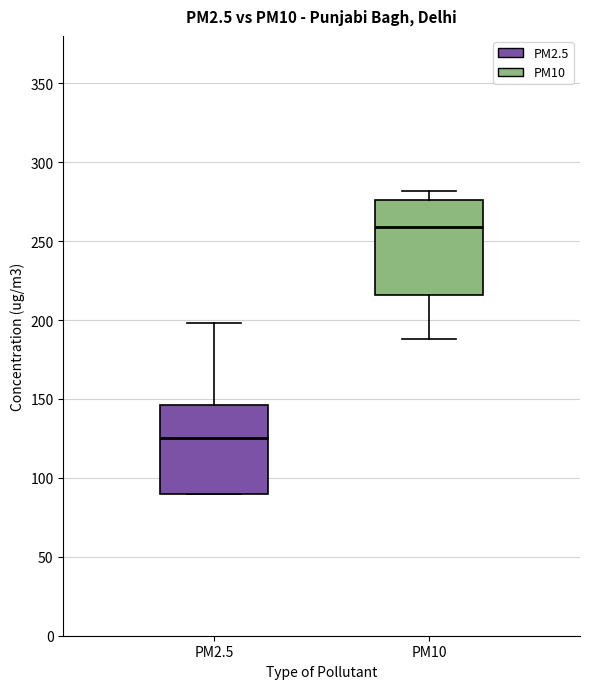

Reading left to right, read every box against the y-axis: the position of its median line, the range the box covers, and the ends of its whiskers. The values are not printed on the chart, so give them approximately, as read against the axis.

PM2.5: median 125, box 90 to 145, whiskers 90 to 200
PM10: median 260, box 215 to 275, whiskers 190 to 280